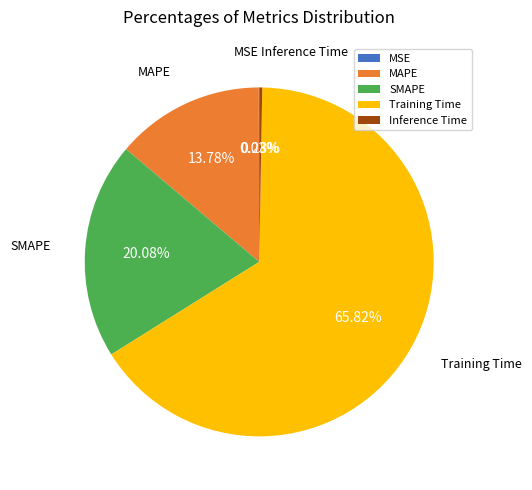

Is there a majority slice in this chart?

Yes